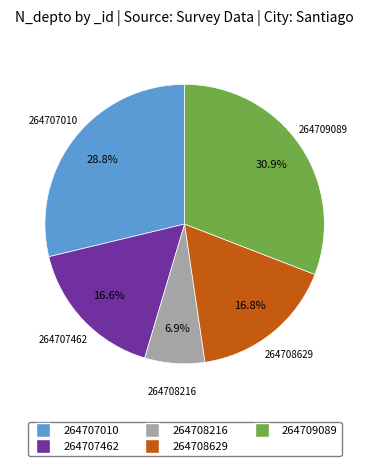

Which slice is the smallest?

264708216